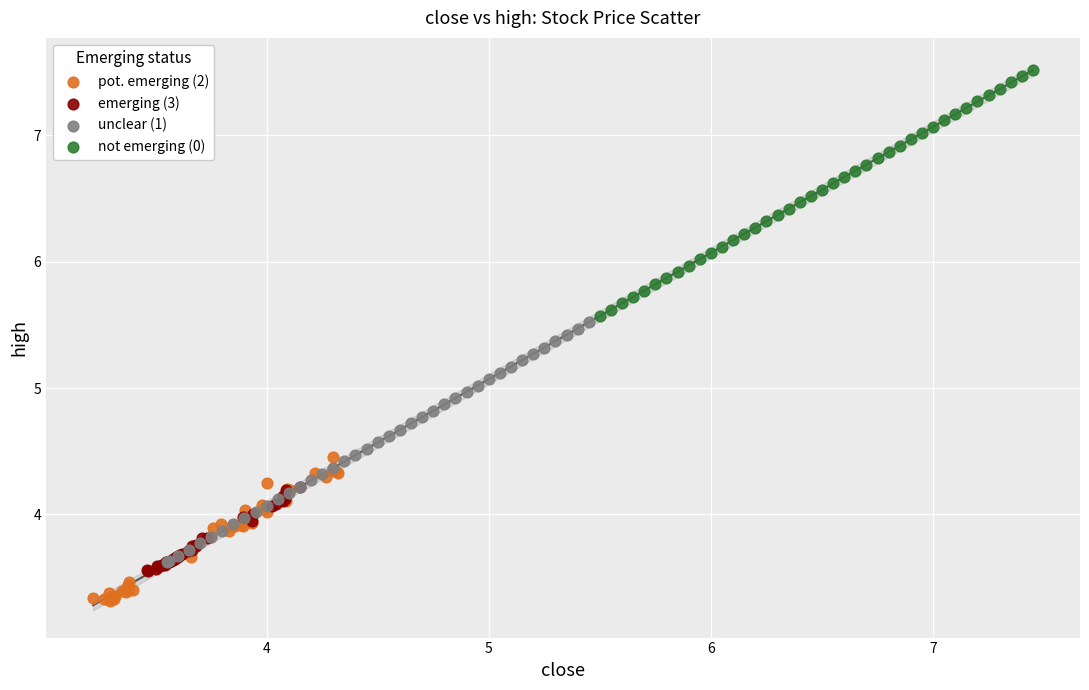

Which series reaches the maximum Y coordinate?

not emerging (0)